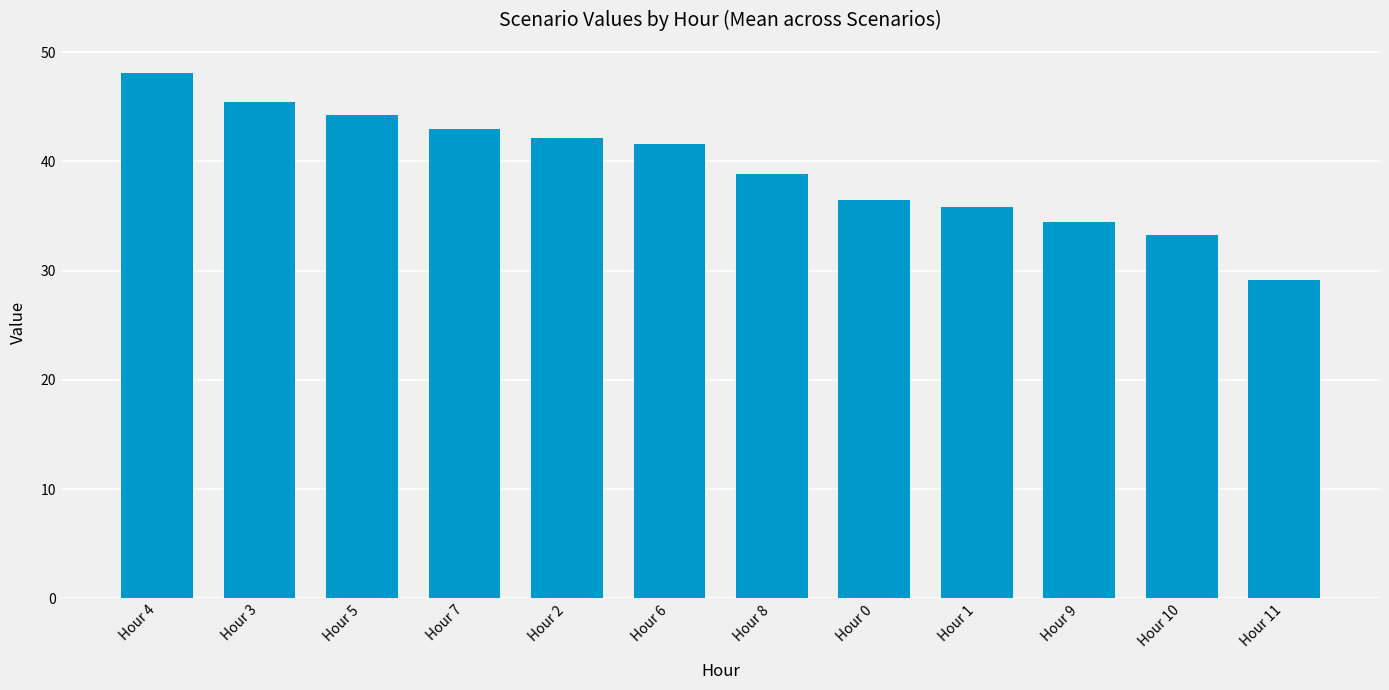

What is the difference between the maximum and minimum values?

18.9